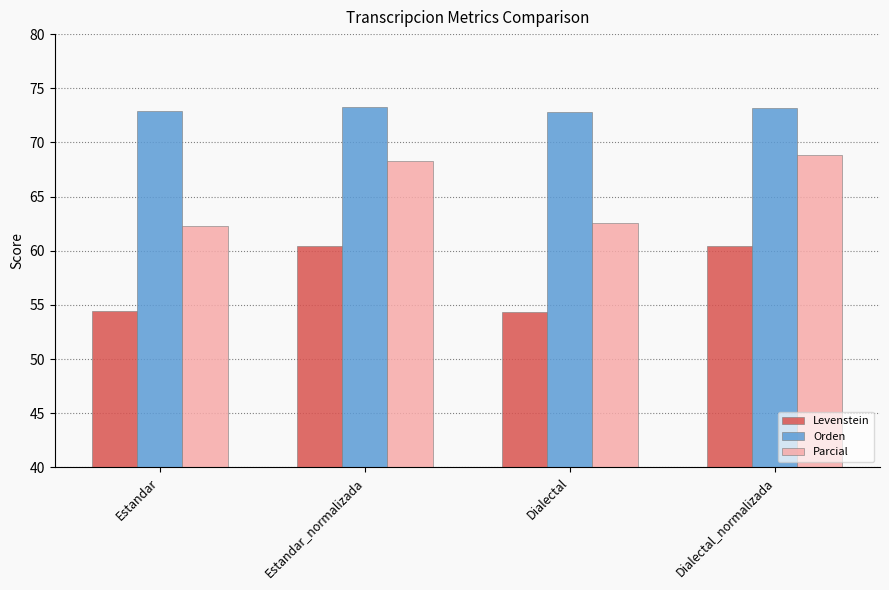

What is the minimum value for Parcial?

62.3